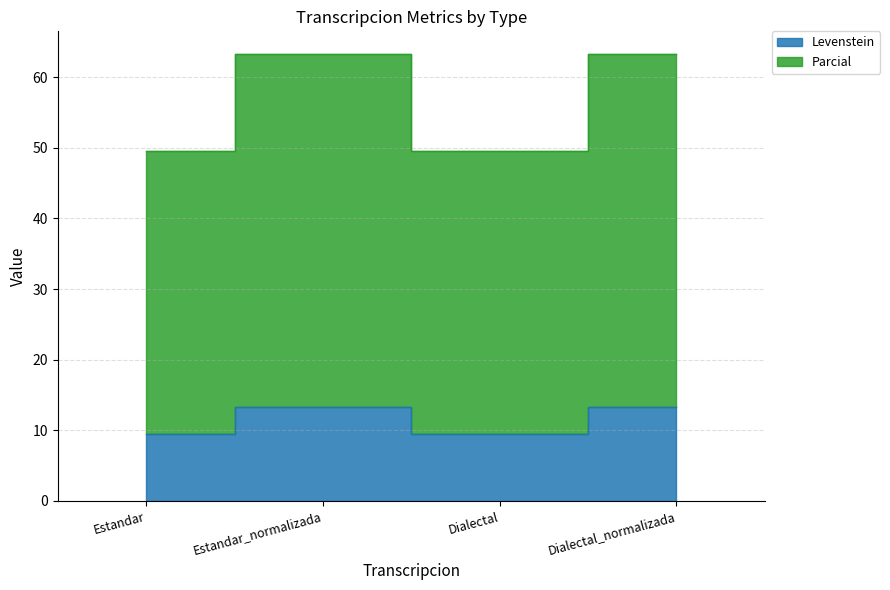

How many interior local peaks does the Levenstein series have?

1